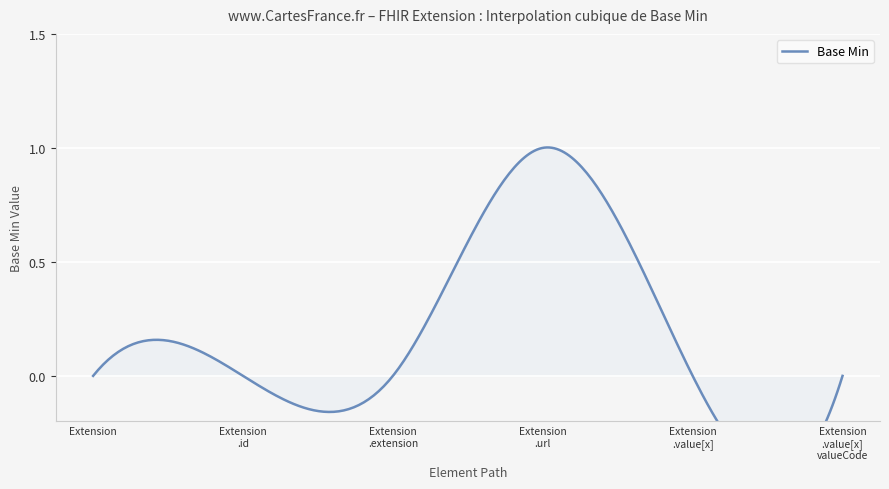

How many lines are shown in the chart?

1